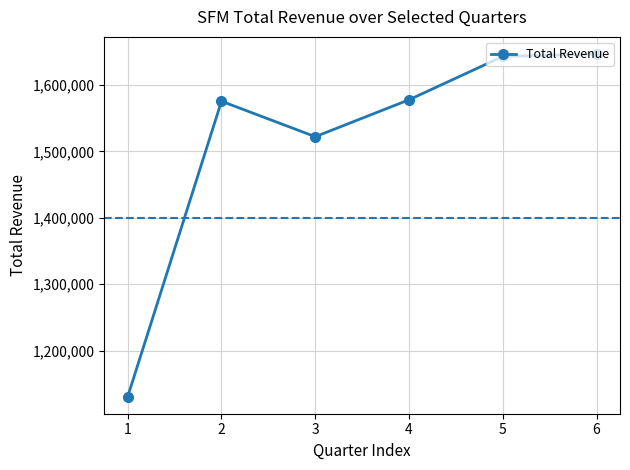

What is the smallest value displayed?

1130600